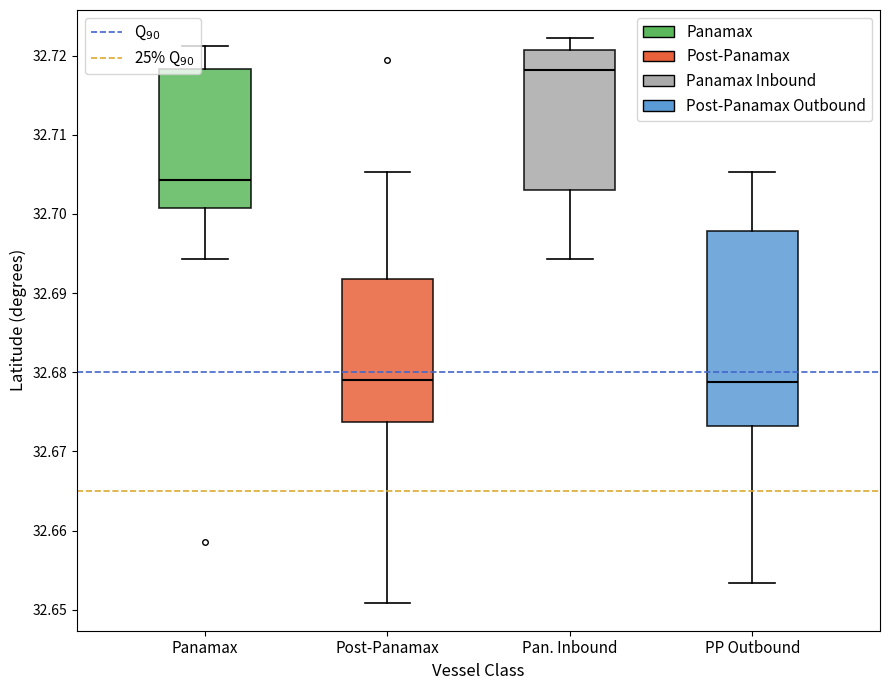

Reading left to right, read every box against the y-axis: the position of its median line, the range the box covers, and the ends of its whiskers. The values are not printed on the chart, so give them approximately, as read against the axis.

Panamax: median 32.704, box 32.701 to 32.718, whiskers 32.694 to 32.721
Post-Panamax: median 32.679, box 32.674 to 32.692, whiskers 32.651 to 32.705
Pan. Inbound: median 32.718, box 32.703 to 32.721, whiskers 32.694 to 32.722
PP Outbound: median 32.679, box 32.673 to 32.698, whiskers 32.653 to 32.705